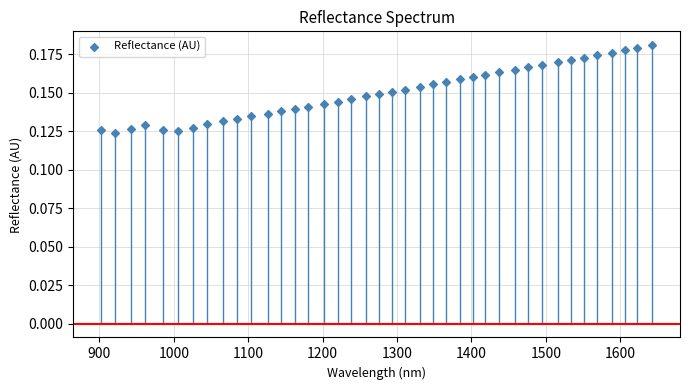

How many data points are displayed?

40